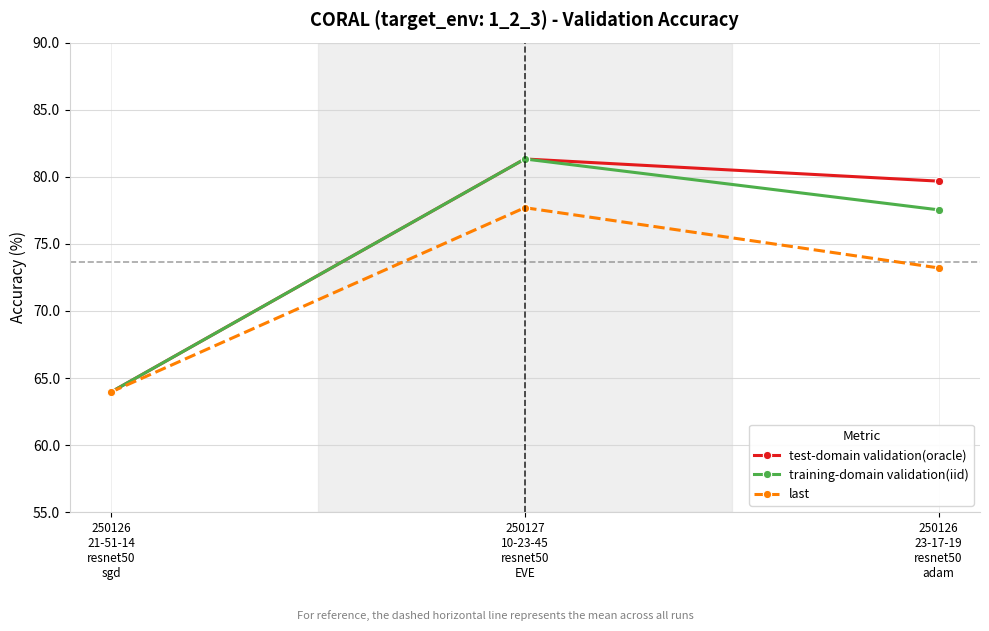

How many data points in test-domain validation(oracle) are above 79?

2